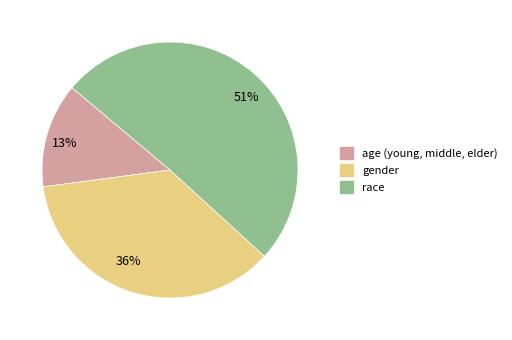

Which slice represents more than half of the pie?

race